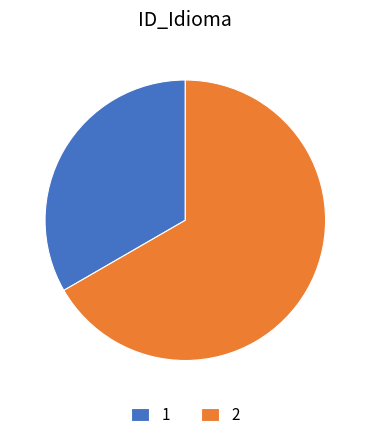

How many slices are in this pie chart?

2